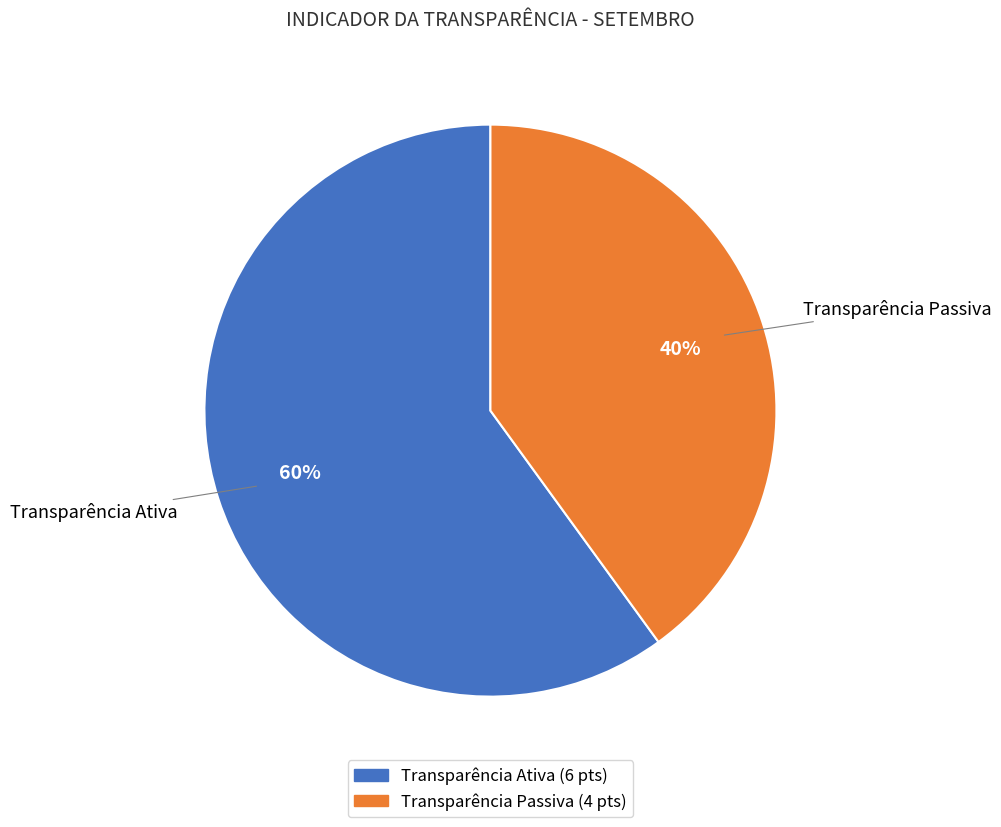

True or false: Transparência Passiva accounts for 40% of the total.

True